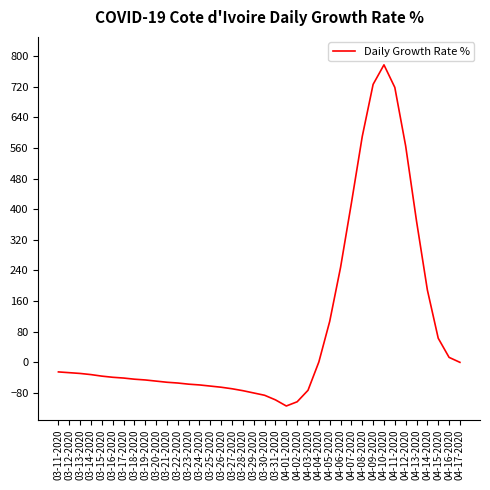

Which category has the highest value across all series?

04-10-2020